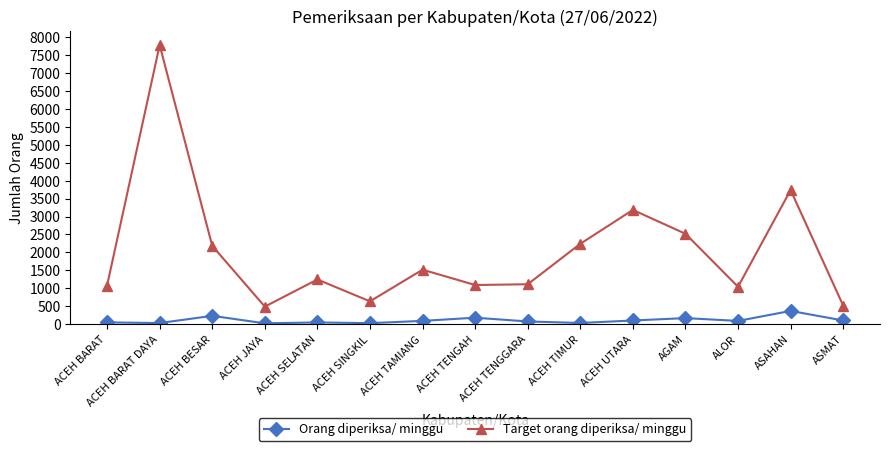

True or false: Orang diperiksa/ minggu and Target orang diperiksa/ minggu intersect in this chart.

False